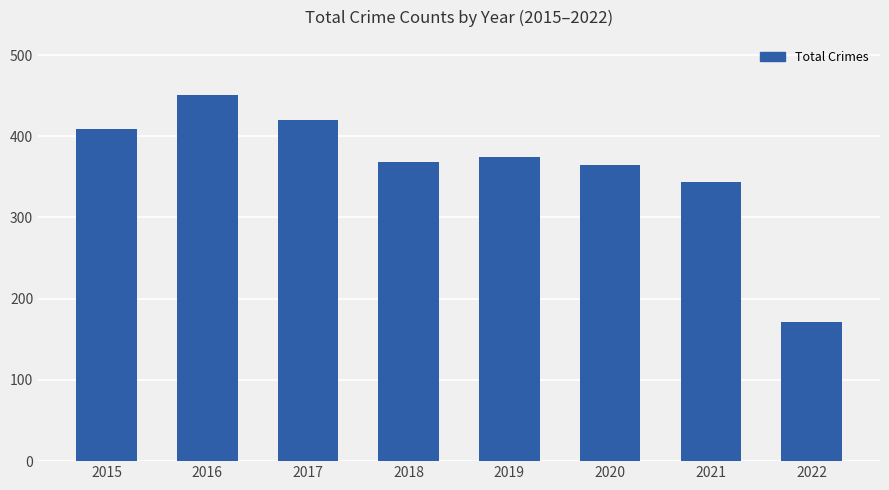

Where does the data first go above 375?

2015